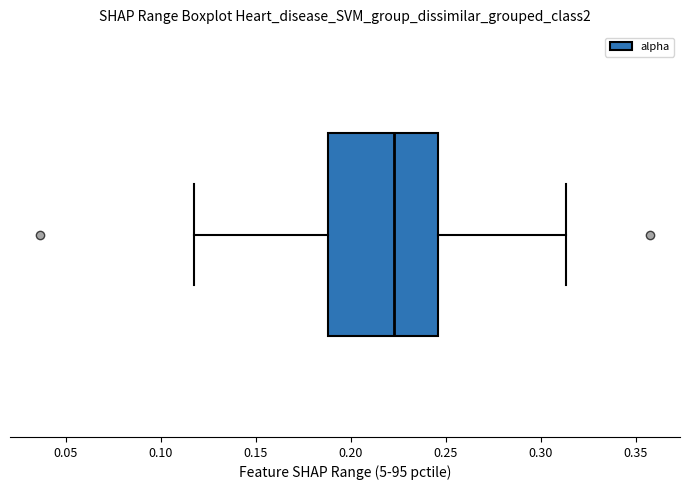

Transcribe this box plot: give where the median line is, the range the box spans, and where the two whiskers end, as read against the x-axis. The values are not printed on the chart, so give them approximately, as read against the axis.

median 0.225, box 0.190 to 0.245, whiskers 0.120 to 0.315